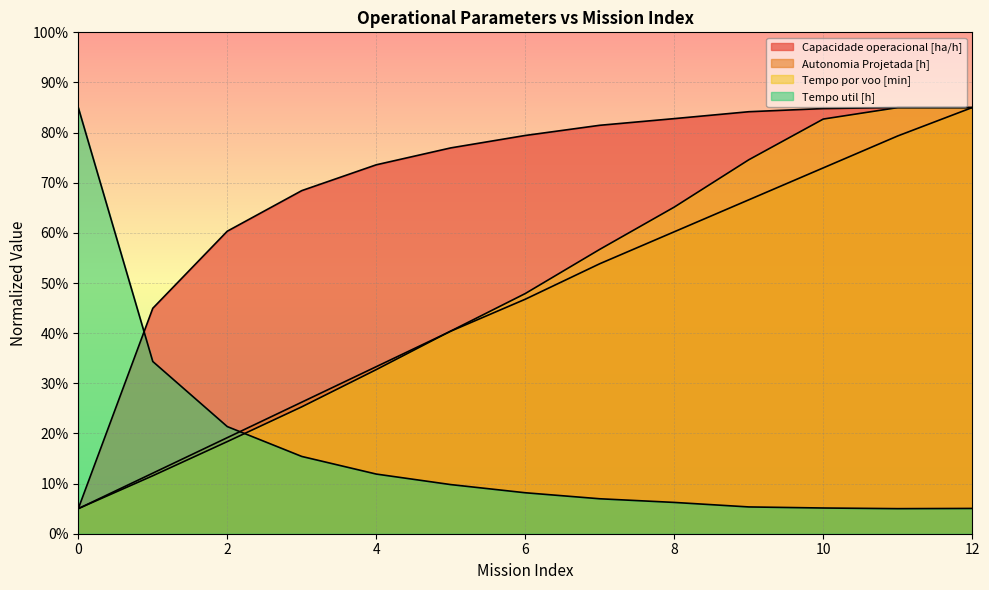

What are all the series names shown in the legend?

Capacidade operacional [ha/h], Autonomia Projetada [h], Tempo por voo [min], Tempo util [h]